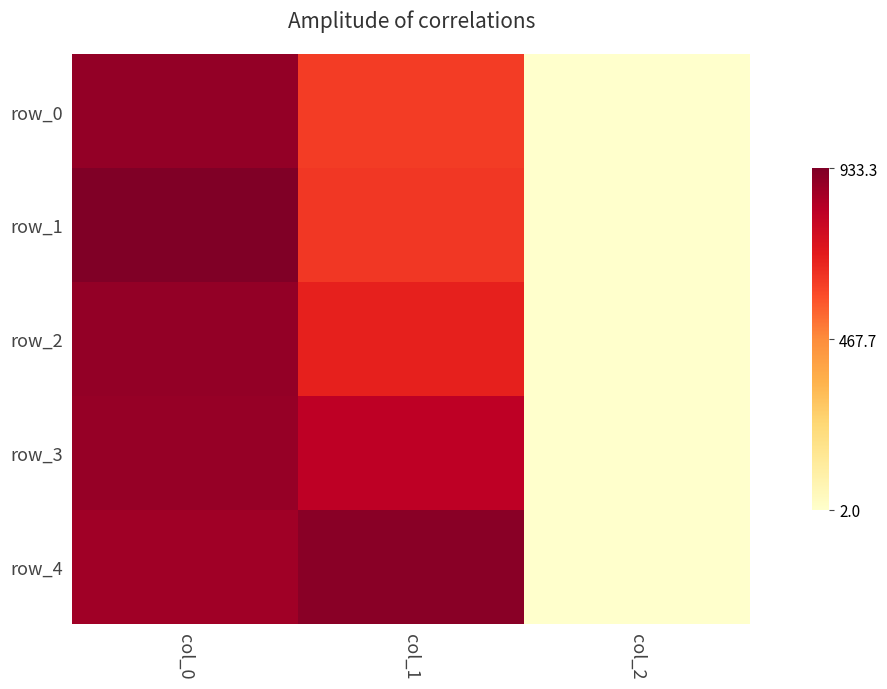

At which label does row_1 reach its minimum?

col_2